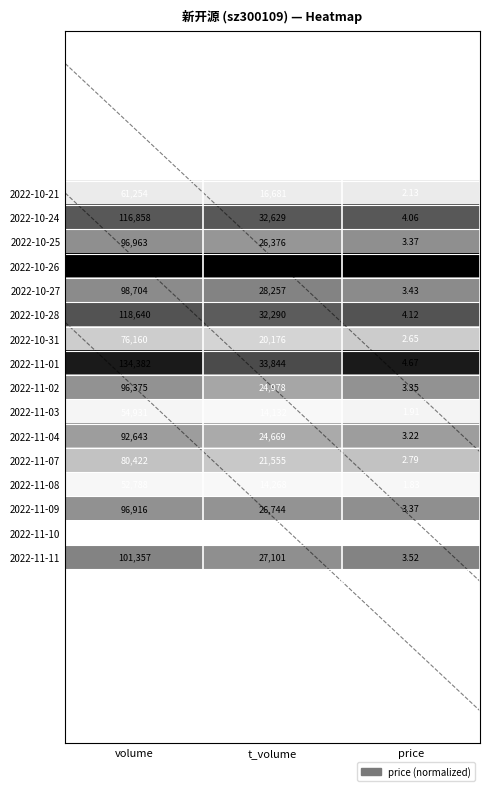

At which label does 2022-11-09 reach its peak?

volume